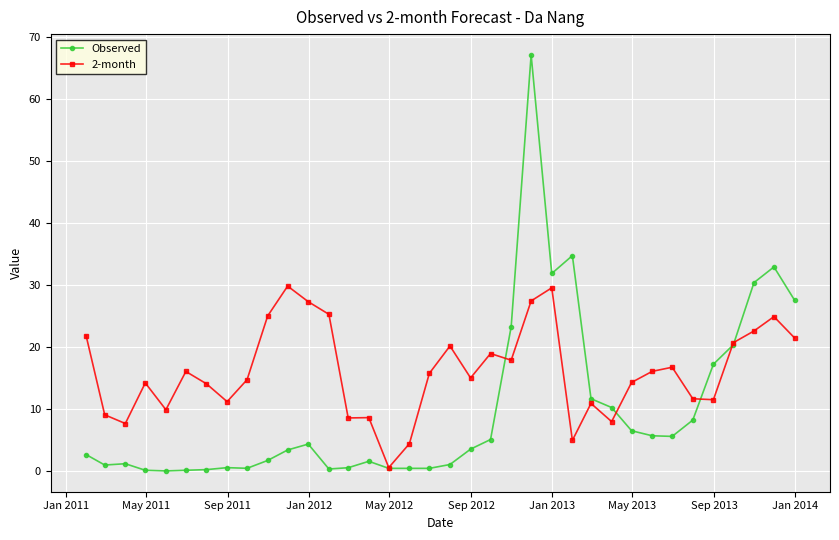

True or false: Observed has more than 1 points higher than both neighbors.

True